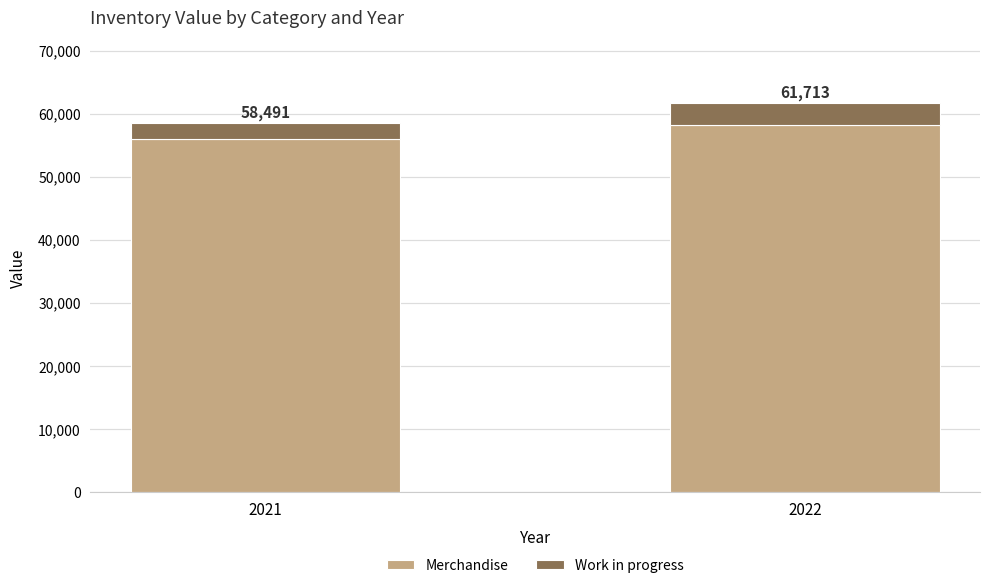

Does the chart contain any negative values?

No